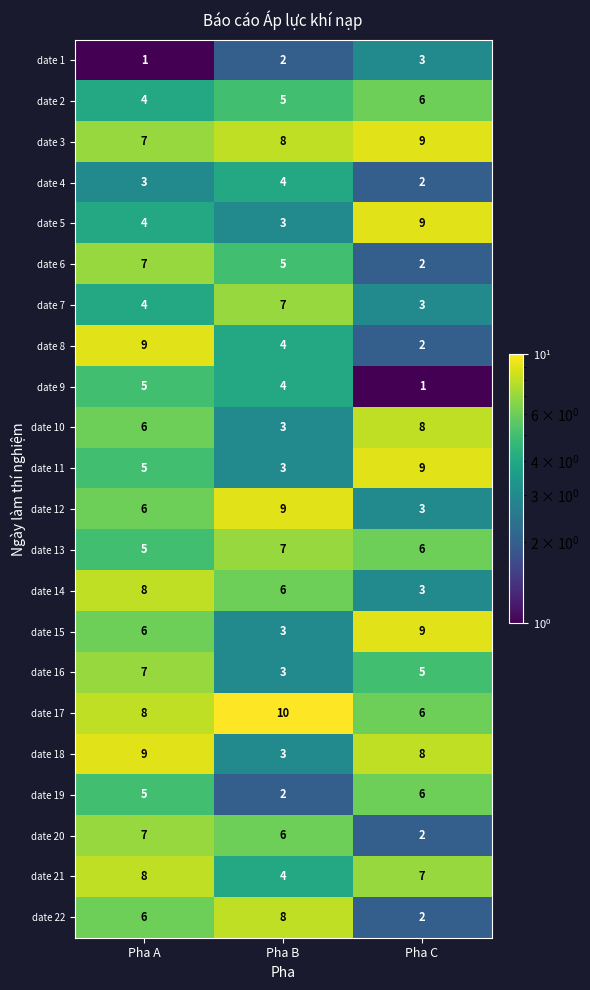

Count the date 17 values in the range 6 to 10.

3